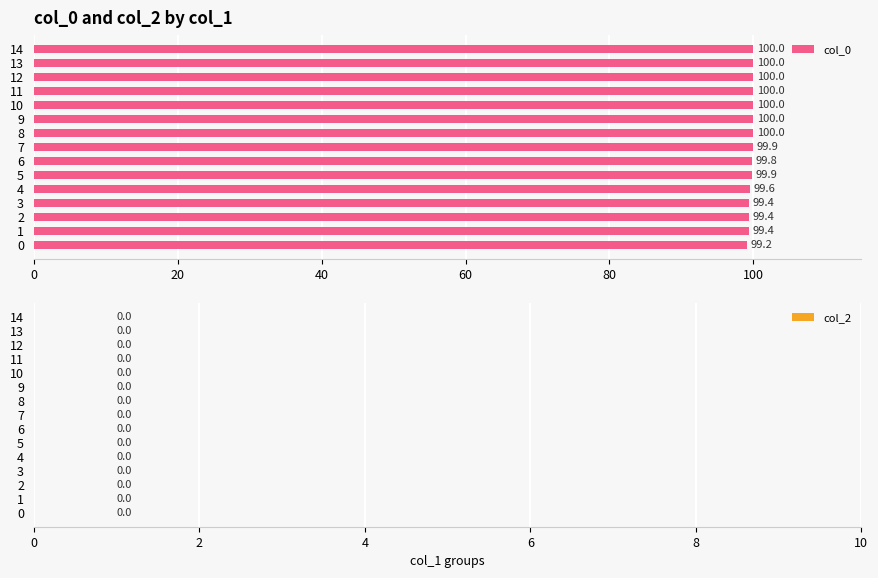

What is the difference between the maximum and minimum values?

0.8